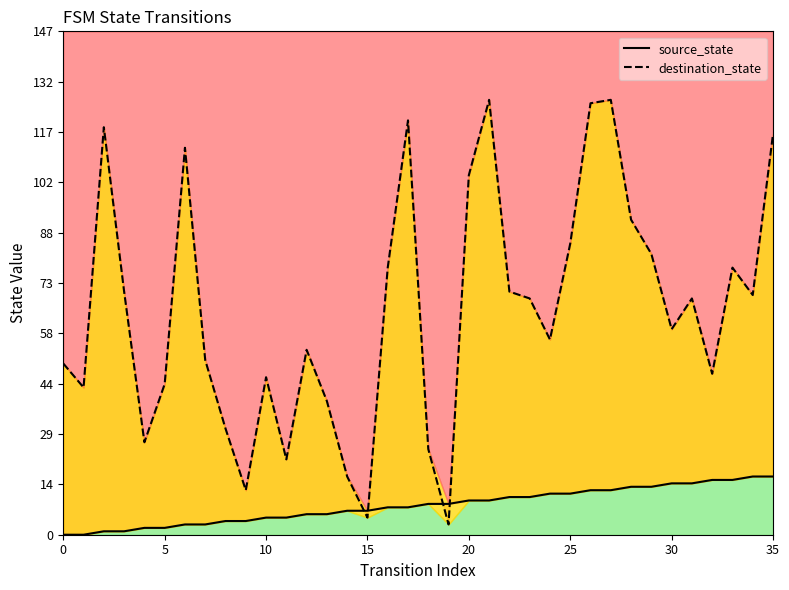

Where do source_state and destination_state first cross each other?

14 and 15